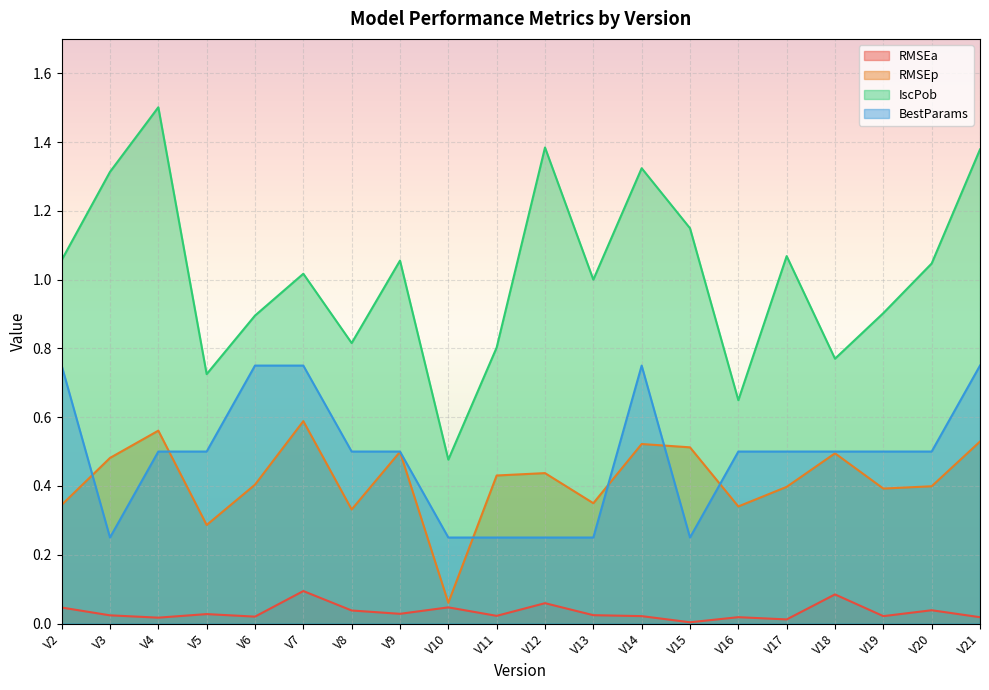

List the series in order of their peak value, highest first.

IscPob, BestParams, RMSEp, RMSEa